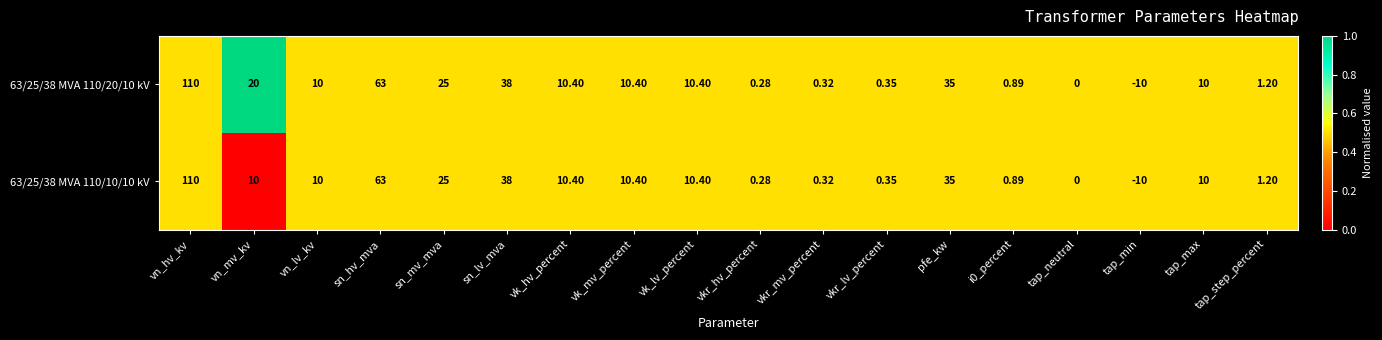

At which label is 63/25/38 MVA 110/20/10 kV closest to 50?

sn_lv_mva